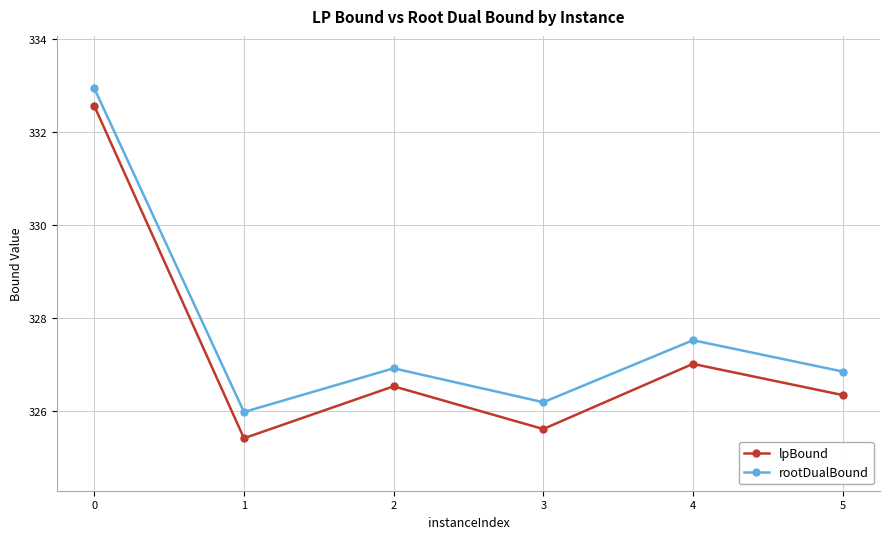

Does the chart display data point markers on the line(s)?

Yes